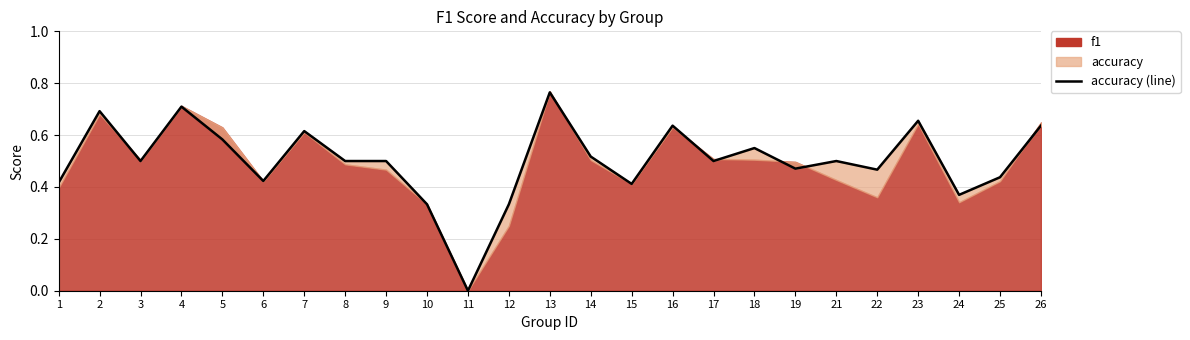

What is the value of the 6th point from the left?

0.4